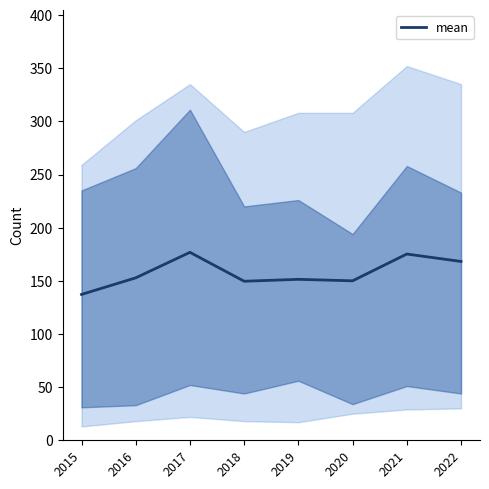

Rank the categories by value from lowest to highest.

2015, 2018, 2020, 2019, 2016, 2022, 2021, 2017